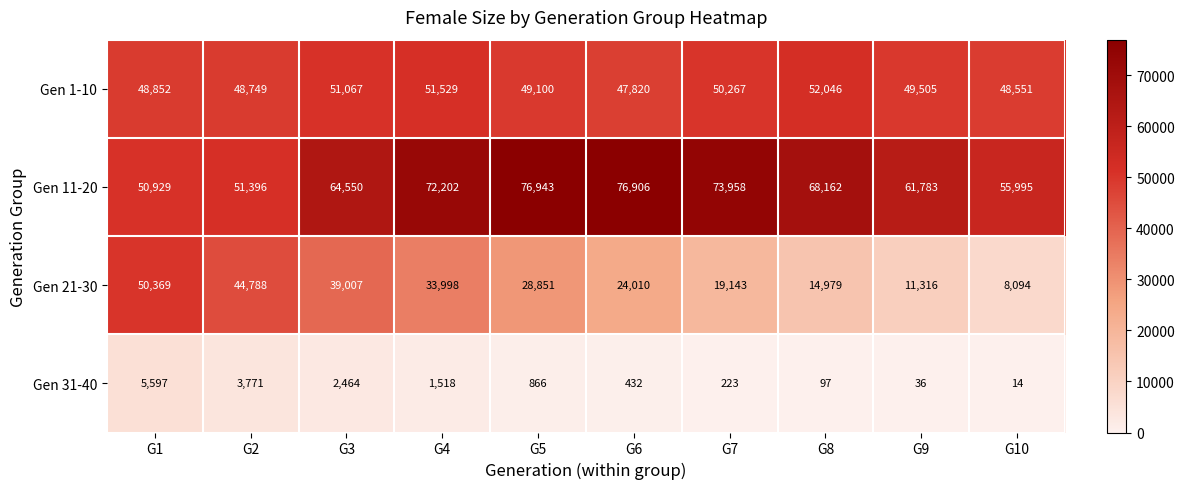

What is the total value across all series at G5?

155760